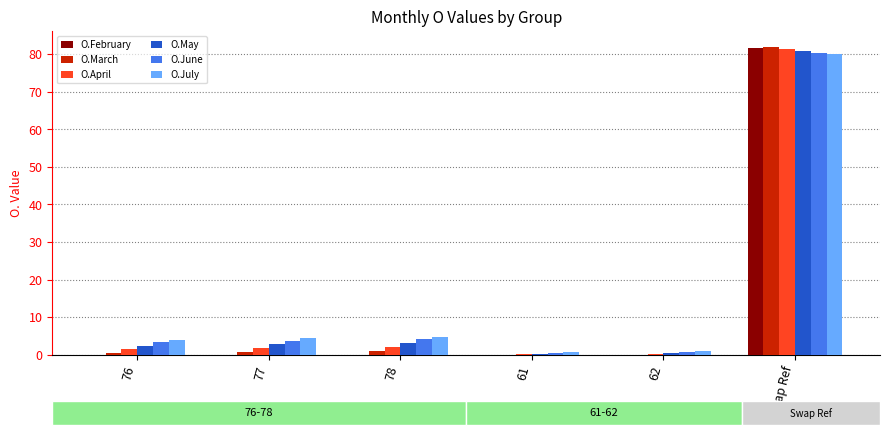

What is the sum of all O.June values?

92.7